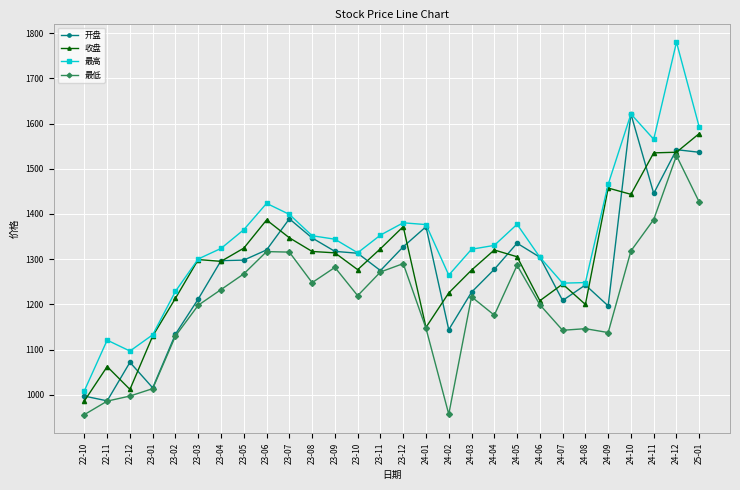

What is the sum of all 最低 values?

33793.8